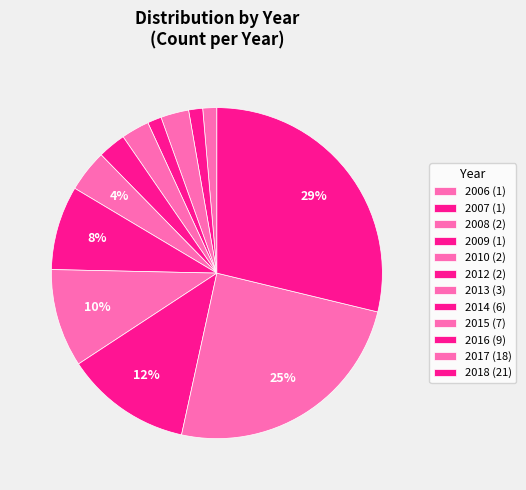

Count the number of slices in the pie.

12